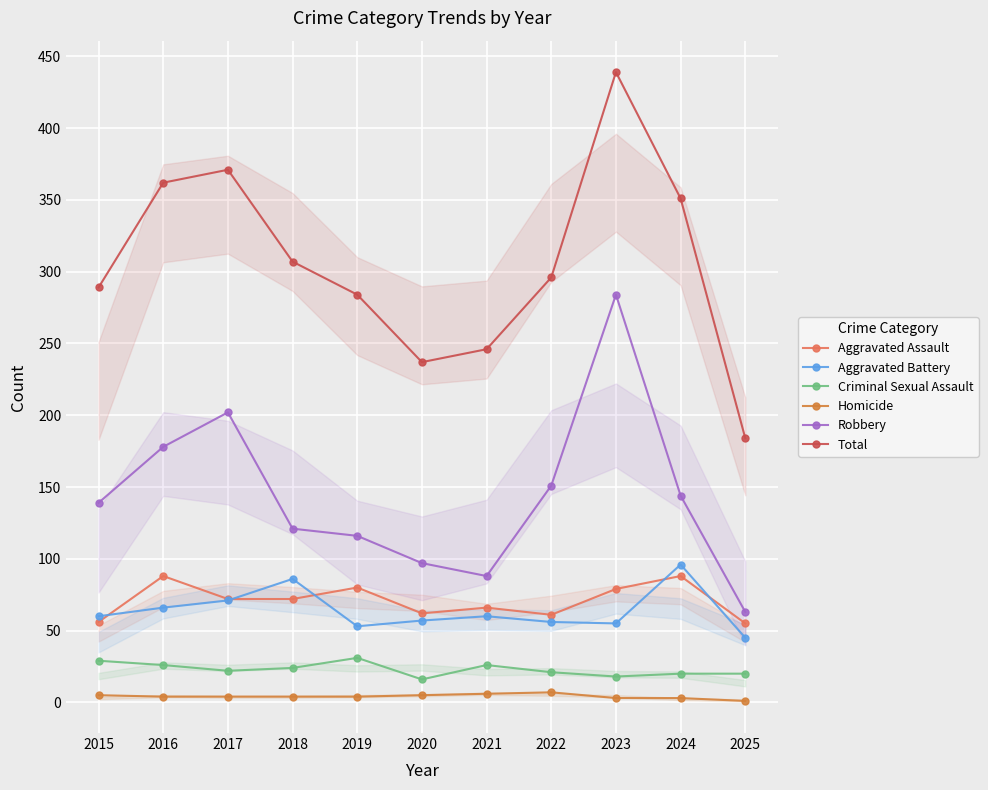

Rank the series at 2024 from highest to lowest value.

Total, Robbery, Aggravated Battery, Aggravated Assault, Criminal Sexual Assault, Homicide